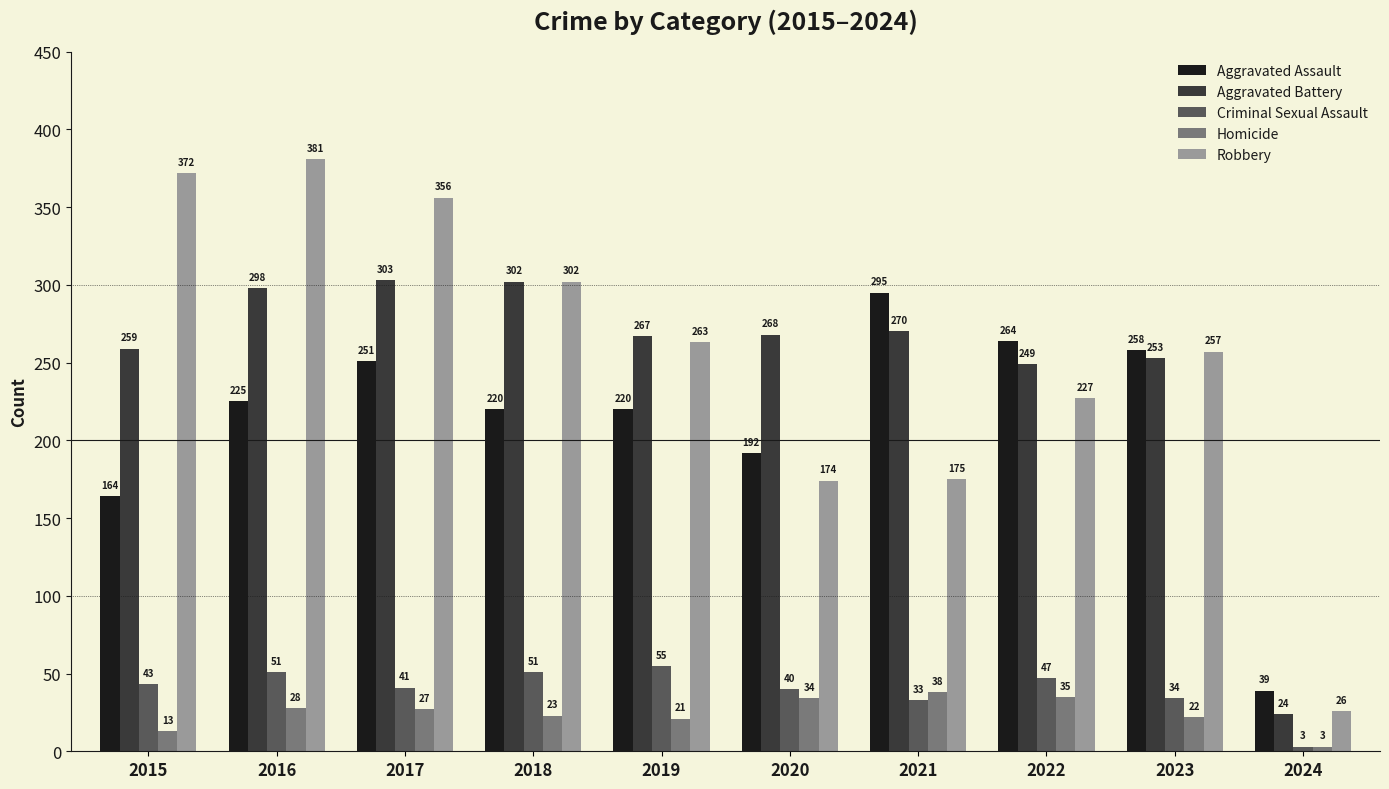

True or false: Robbery has a value of 113 at 2019.

False